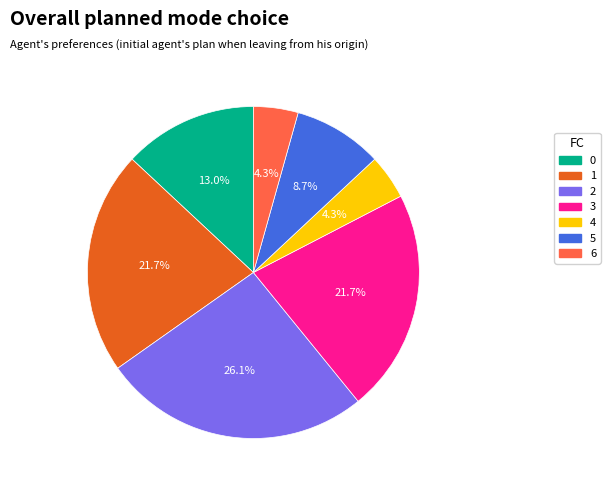

What is the largest slice in the pie chart?

2